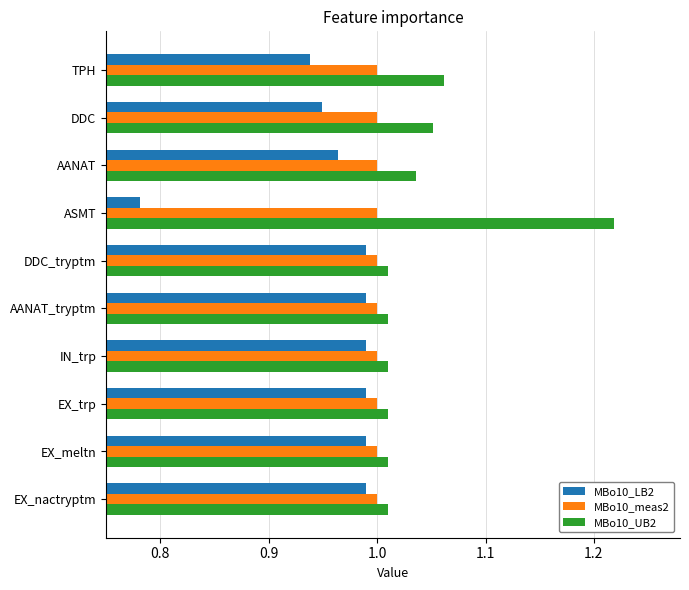

How many categories are shown in the chart?

10